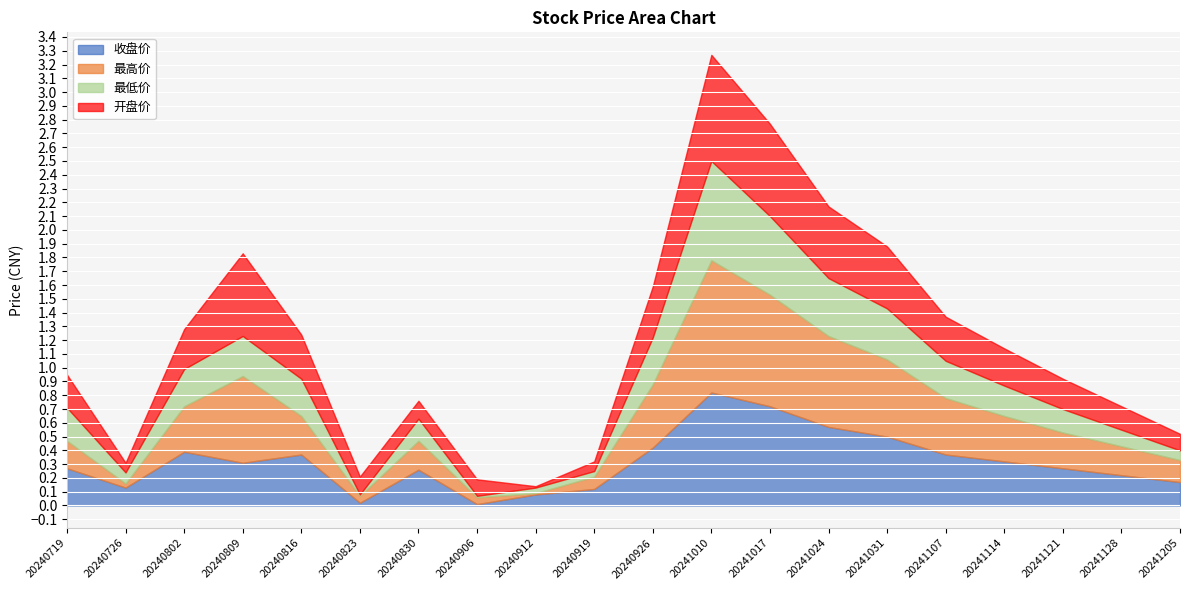

The 收盘价 series shows 0.9 at 20241031. True or false?

False